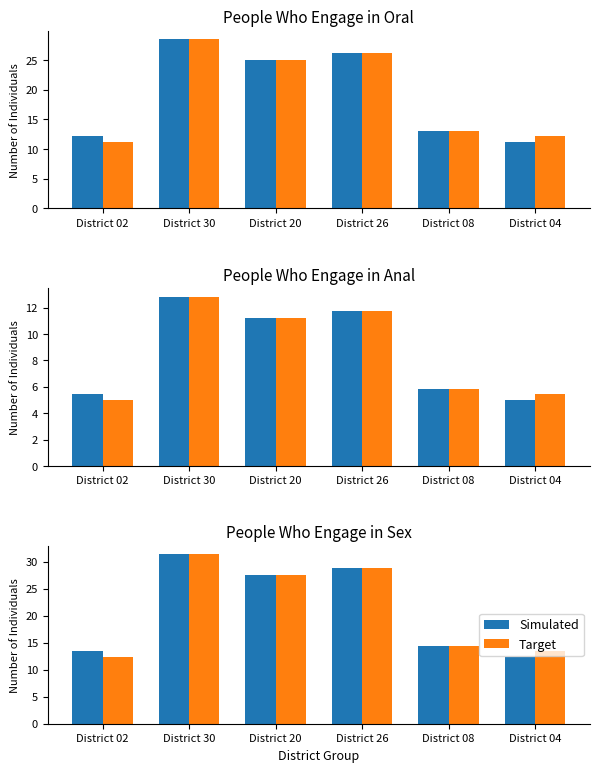

Are the bars horizontal?

No